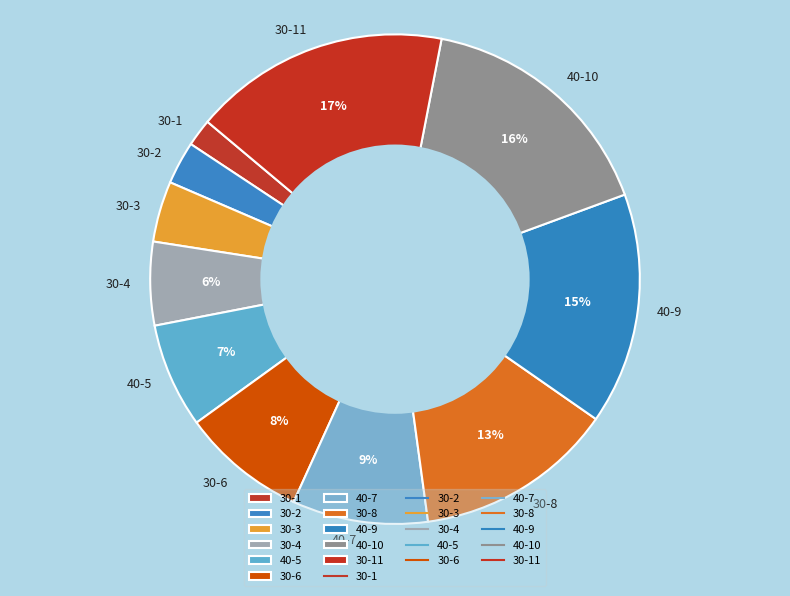

Rank the categories by value from lowest to highest.

30-1, 30-2, 30-3, 30-4, 40-5, 30-6, 40-7, 30-8, 40-9, 40-10, 30-11